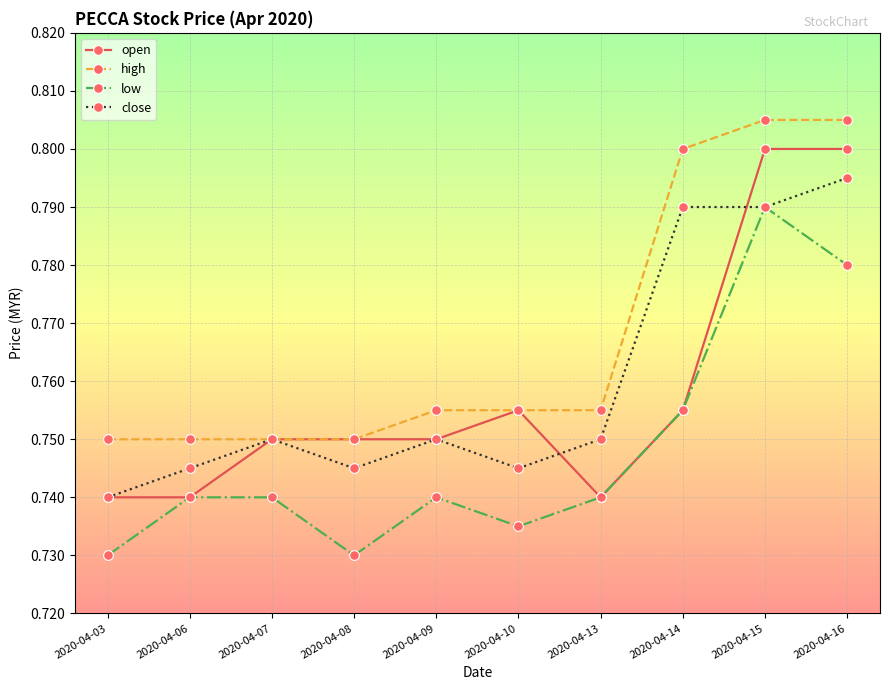

True or false: open has more than 0 interior local peaks.

True